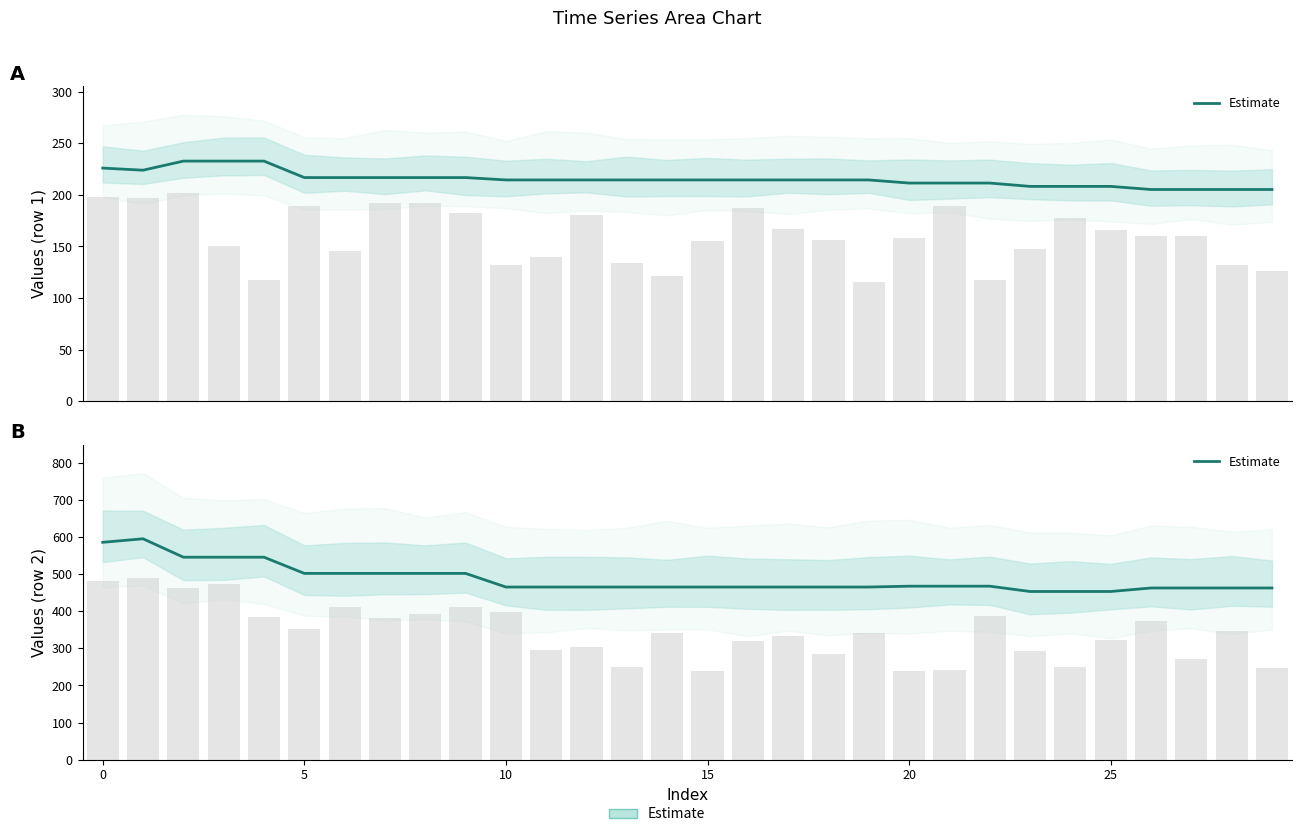

What is the label of the 14th bar from the right?

16